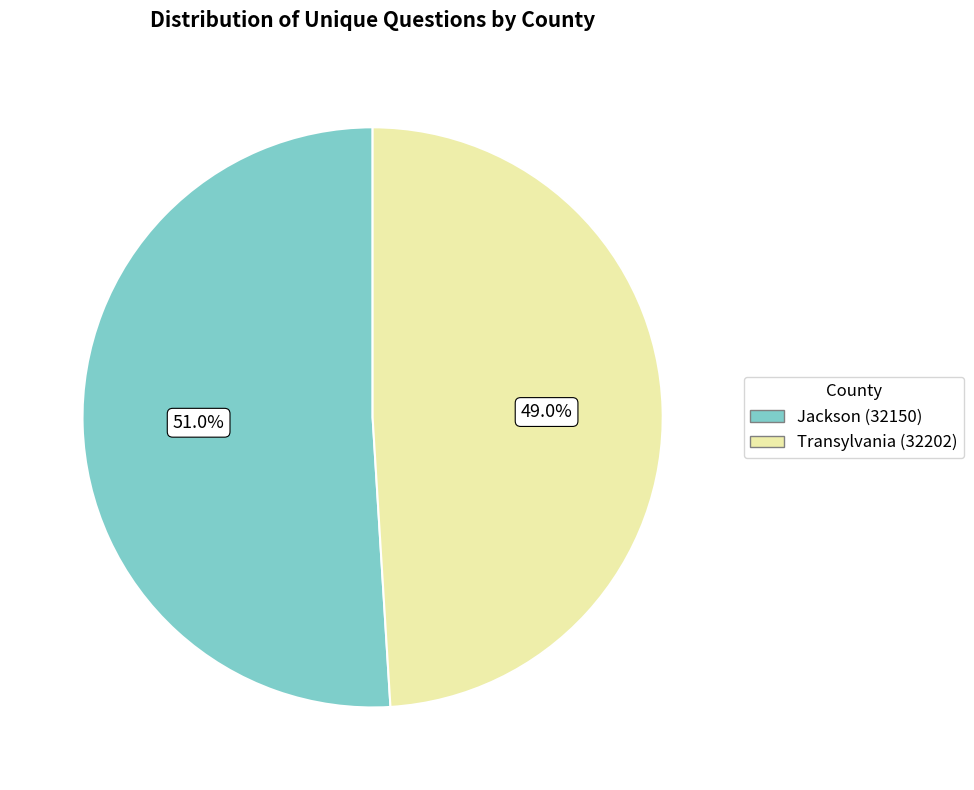

Count the number of slices in the pie.

2